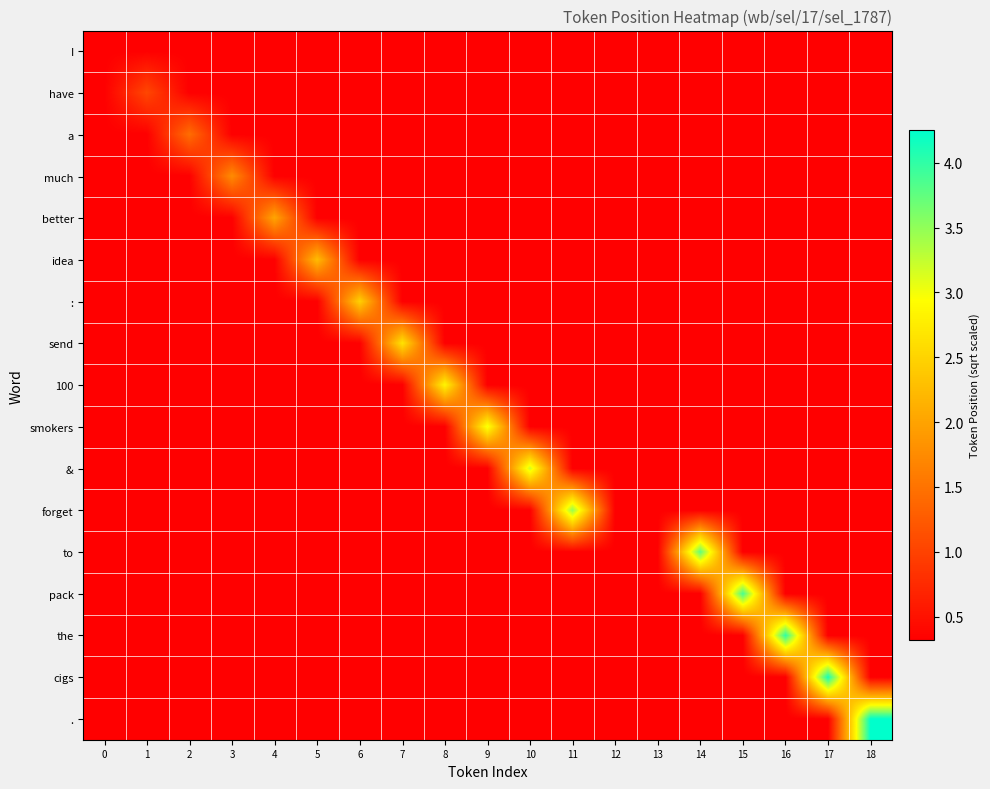

How many categories are shown in the chart?

19